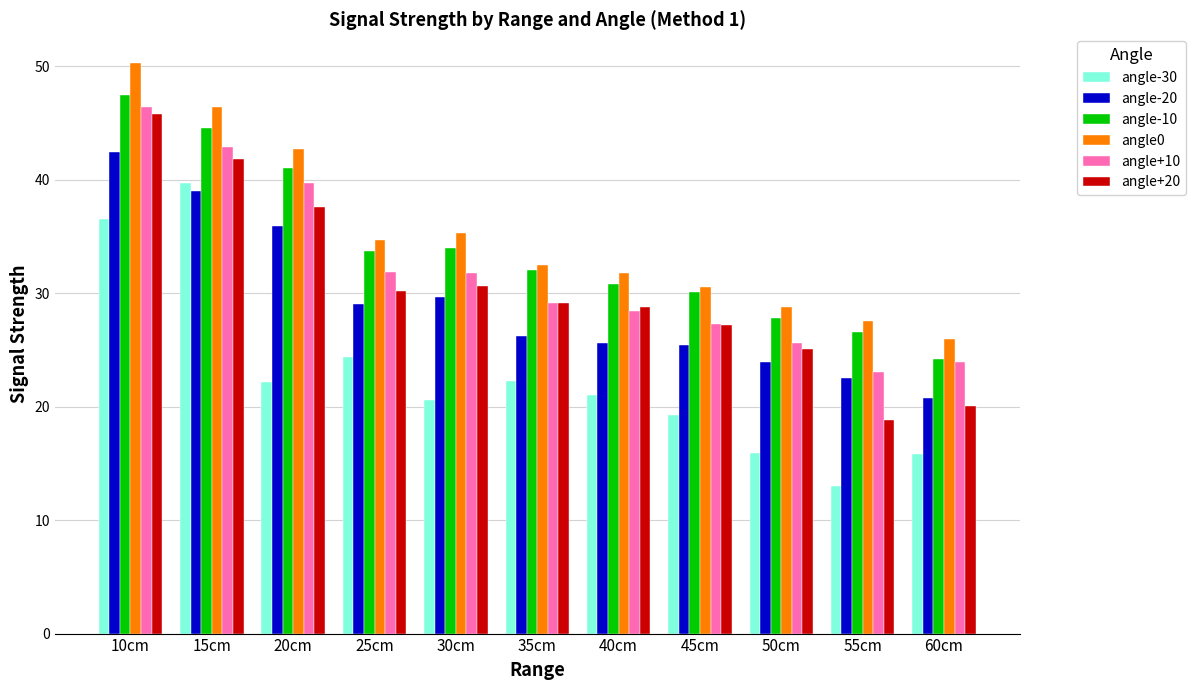

What position from the left is 60cm?

11